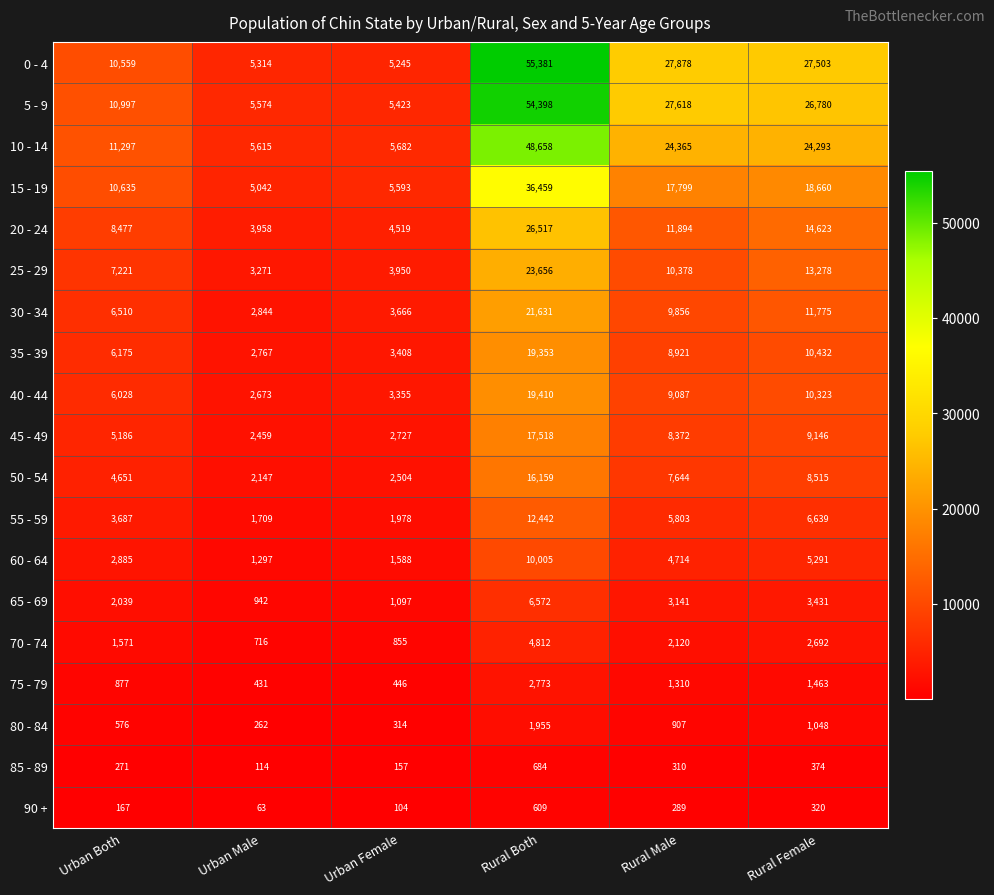

What is the spread (max minus min) of values at Rural Male?

27589